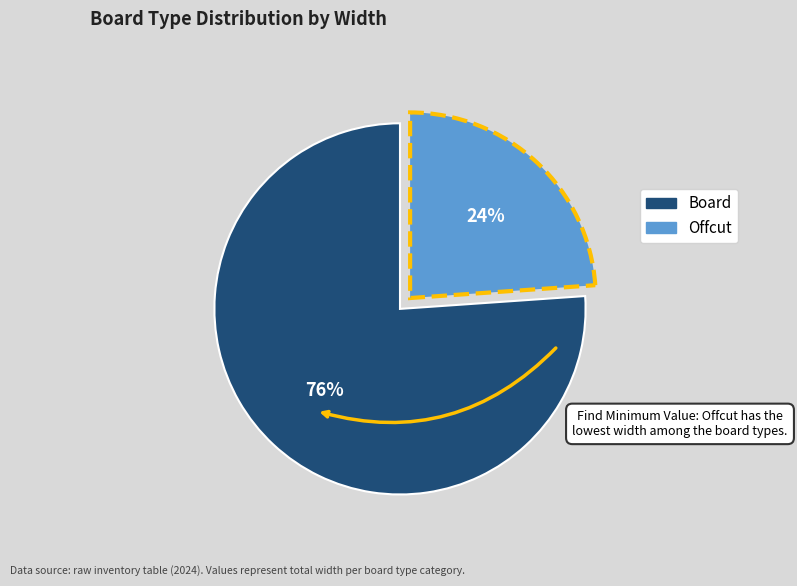

Rank the categories by value from highest to lowest.

Board, Offcut